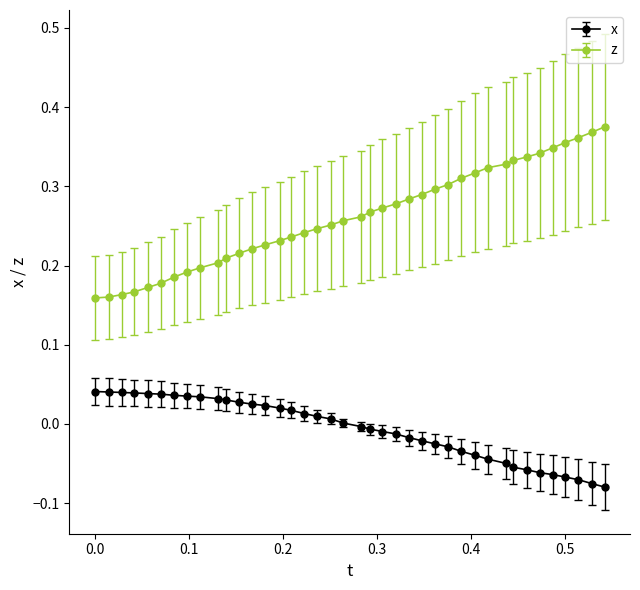

Which series has the largest total across all categories?

z